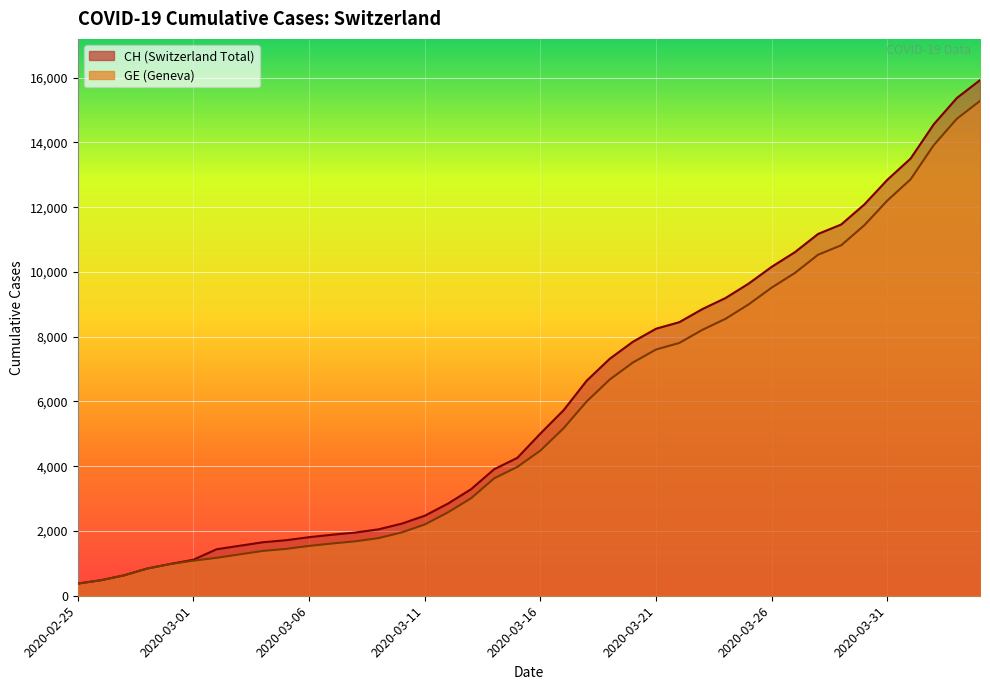

What are all the series names shown in the legend?

CH, GE